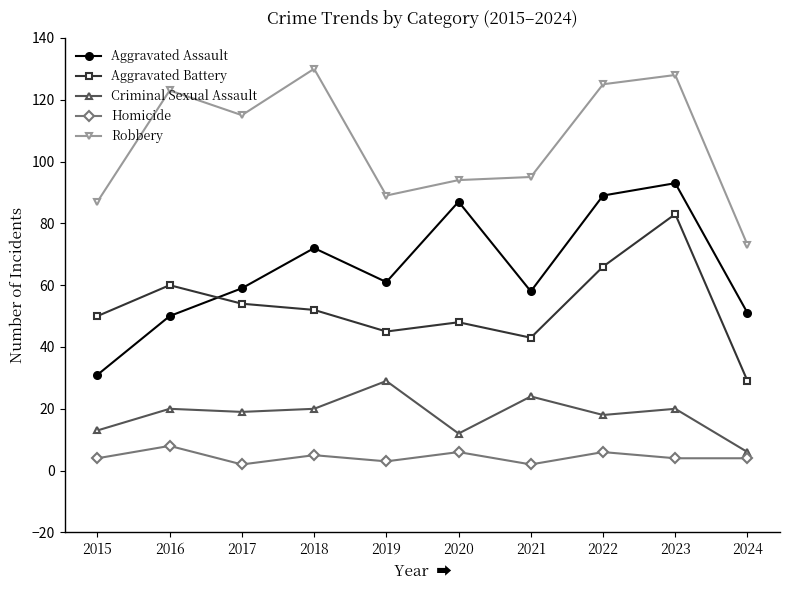

At which label is Aggravated Assault closest to 62?

2019